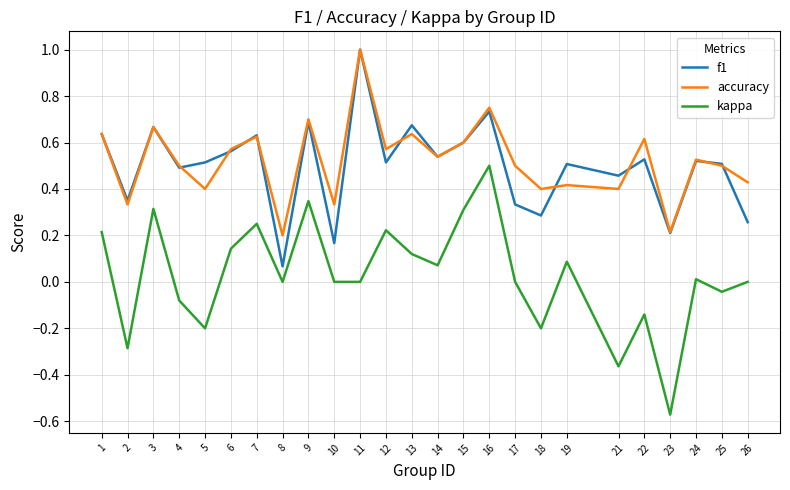

What is the sum of all f1 values?

12.4